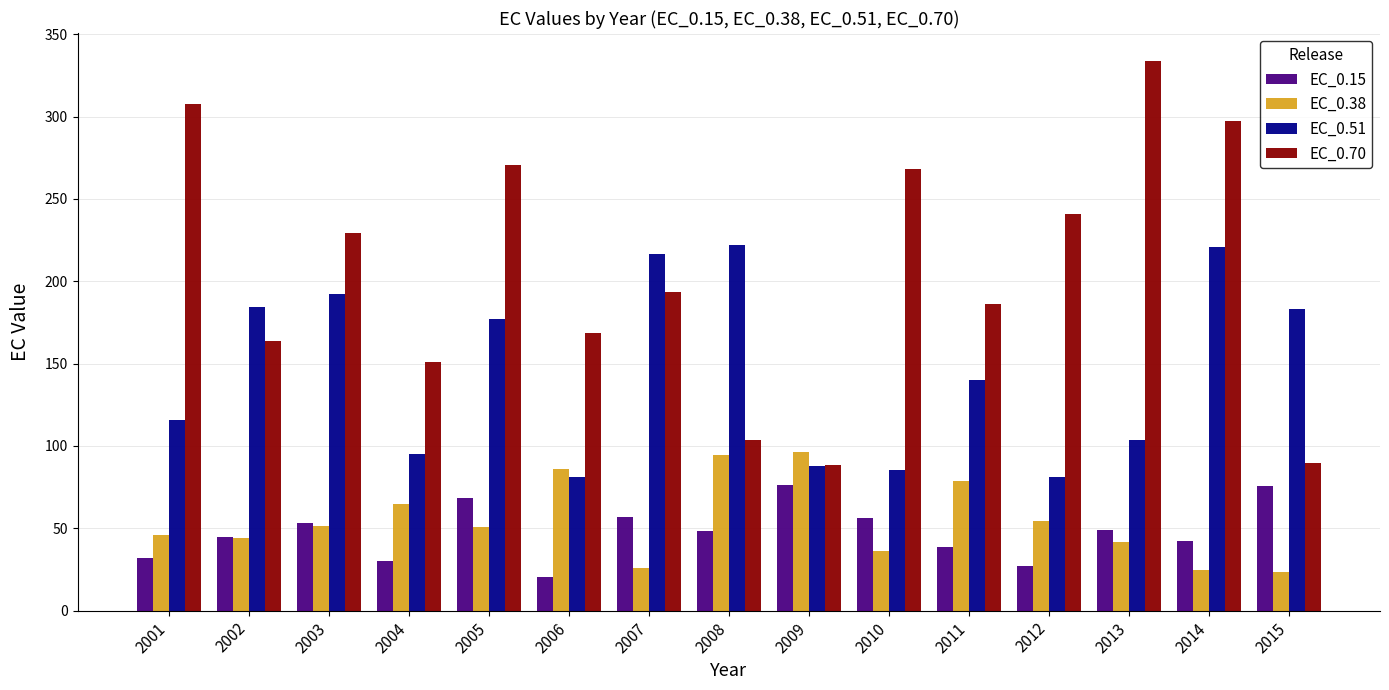

Which series has the largest total across all categories?

EC_0.70